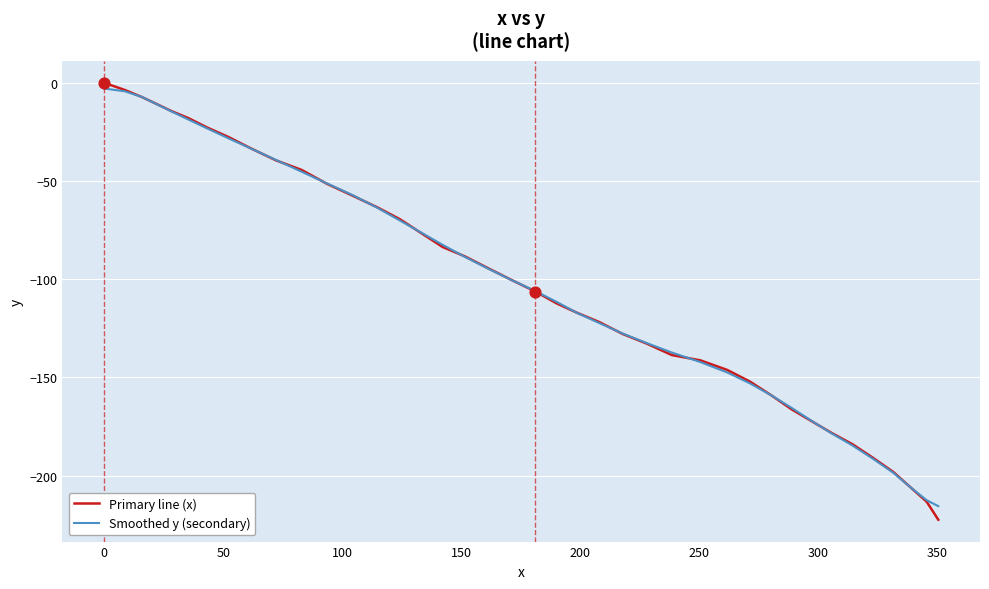

What is the minimum value shown in the chart?

-222.4